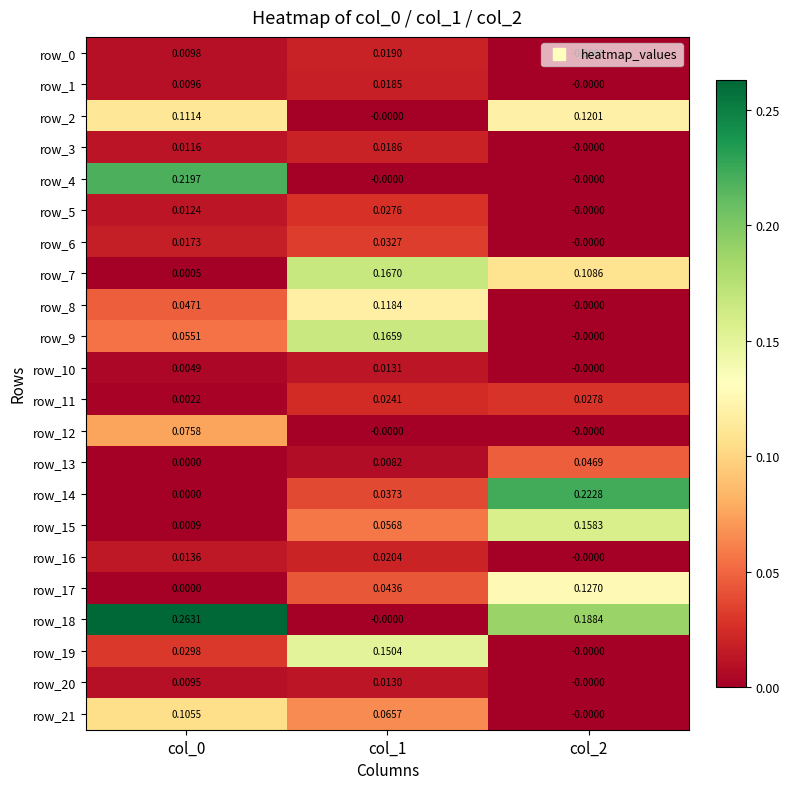

Which category has the highest value across all series?

col_0